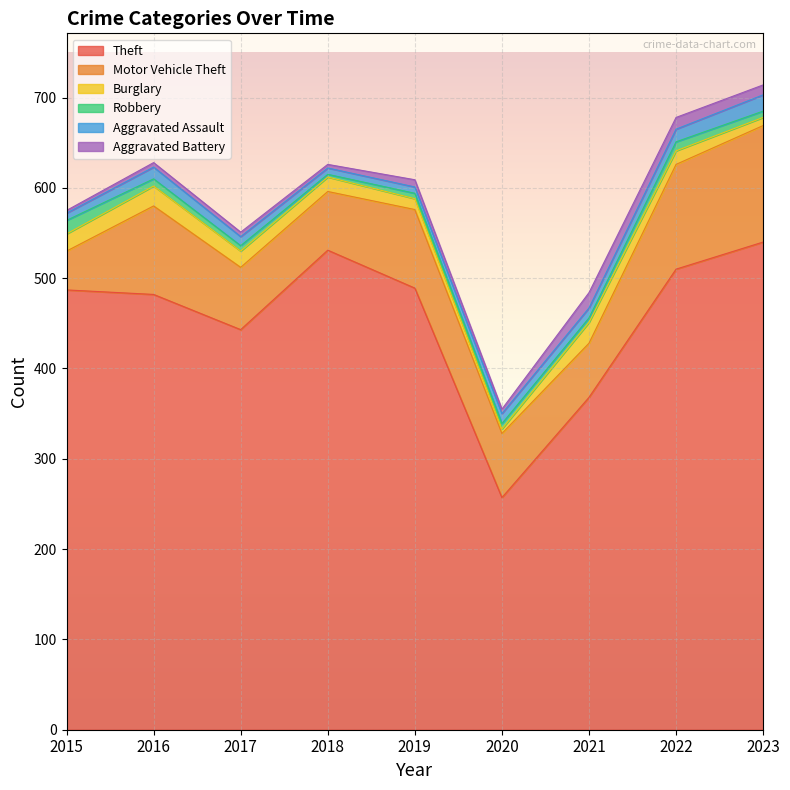

The Burglary series shows 5 at 2015. True or false?

False